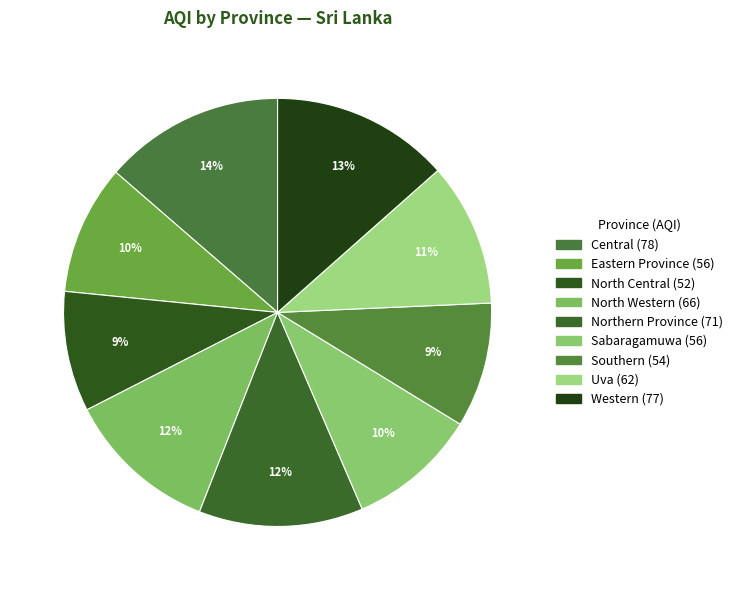

To the nearest percent, what is the difference between the largest and smallest slice percentages?

5%